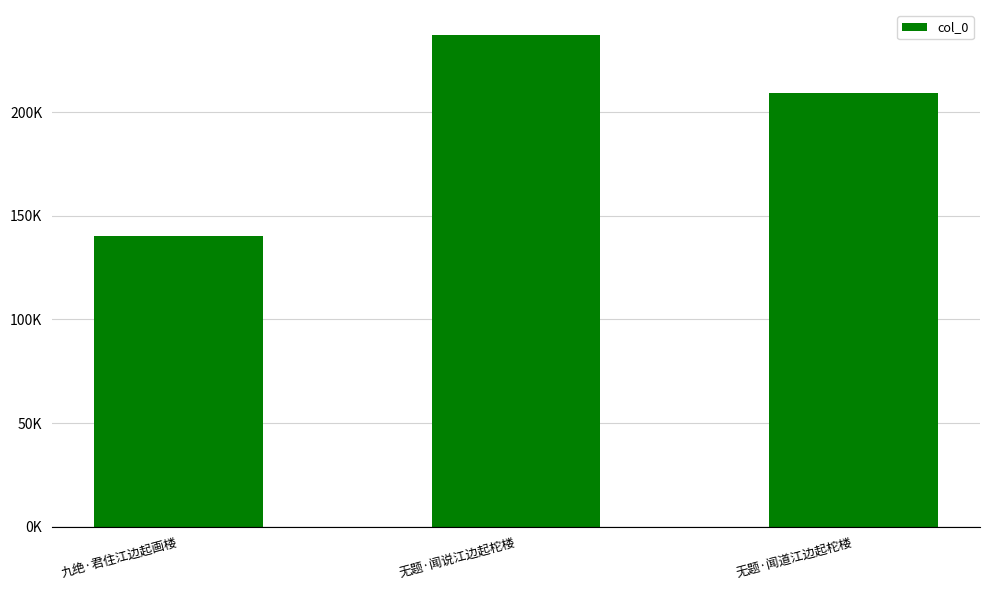

What is the difference between the maximum and minimum values?

97121